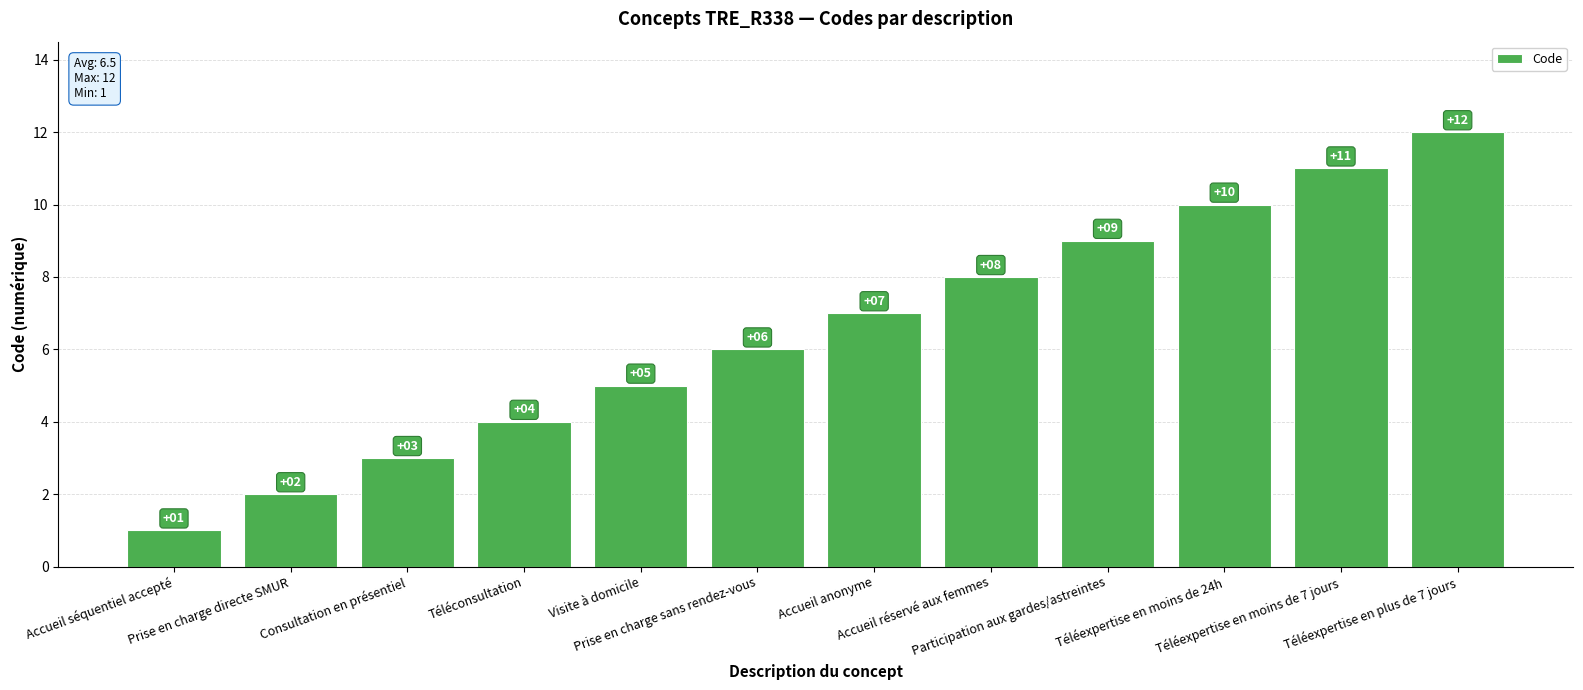

True or false: the data shows 2 at Consultation en présentiel.

False